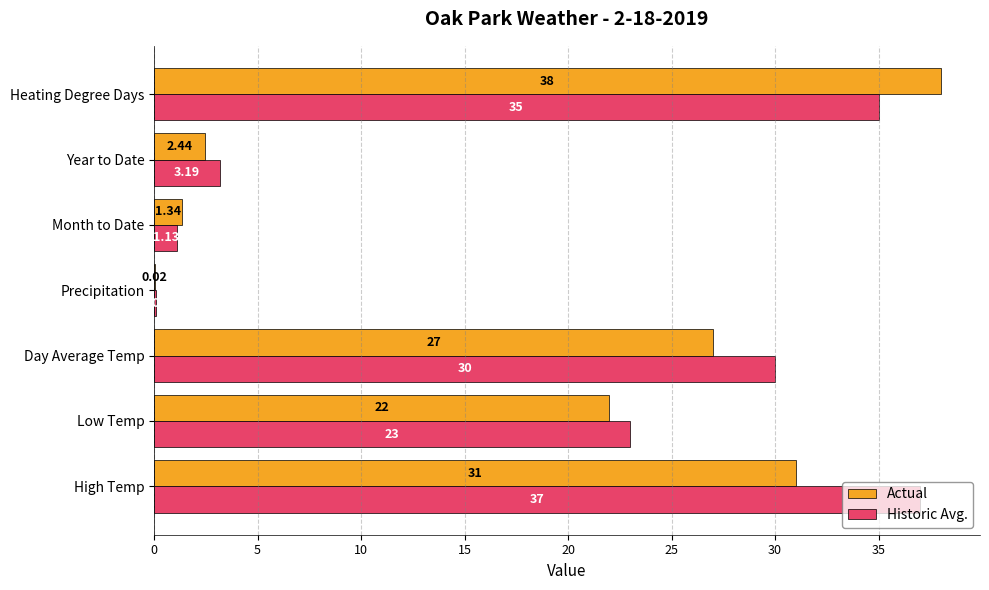

What is the total value across all series at Low Temp?

45.0